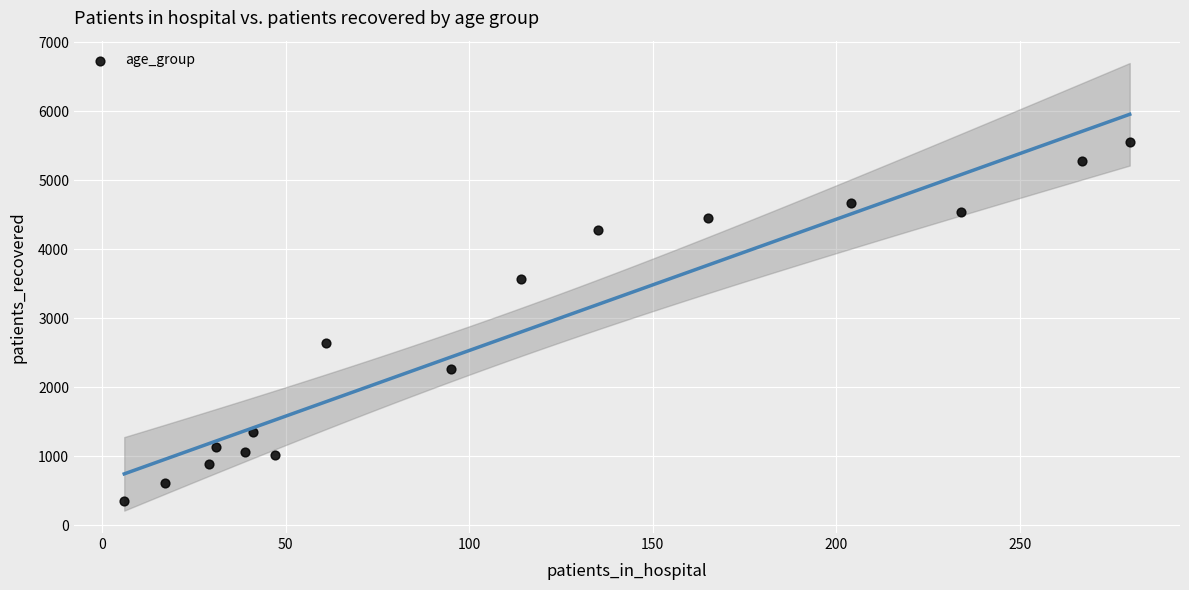

What is the range of X values (max minus min)?

274